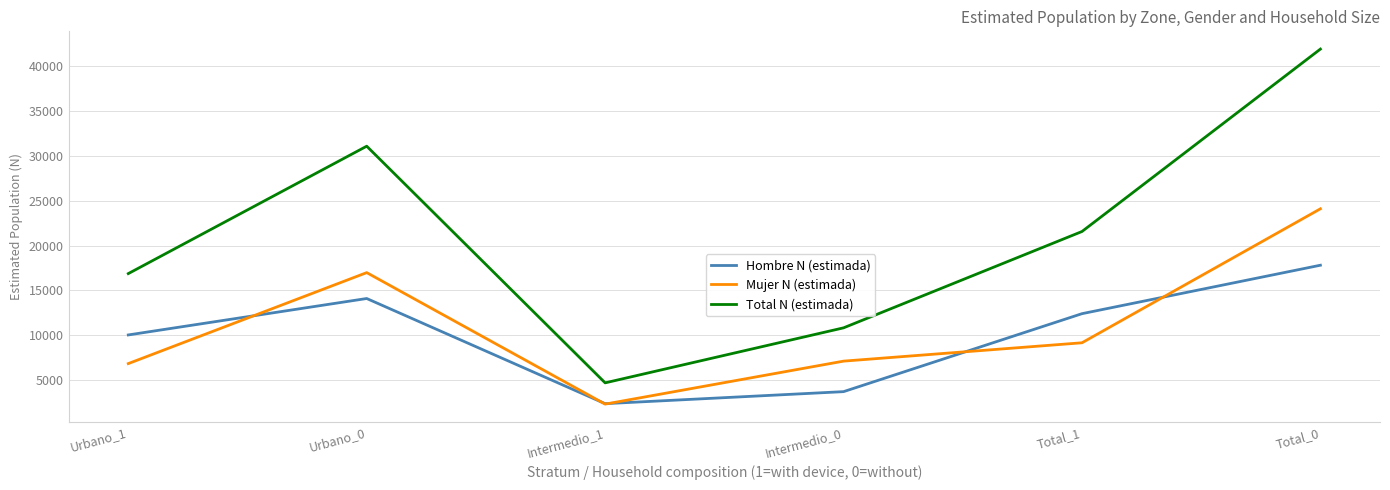

What position from the left is Intermedio_1?

3